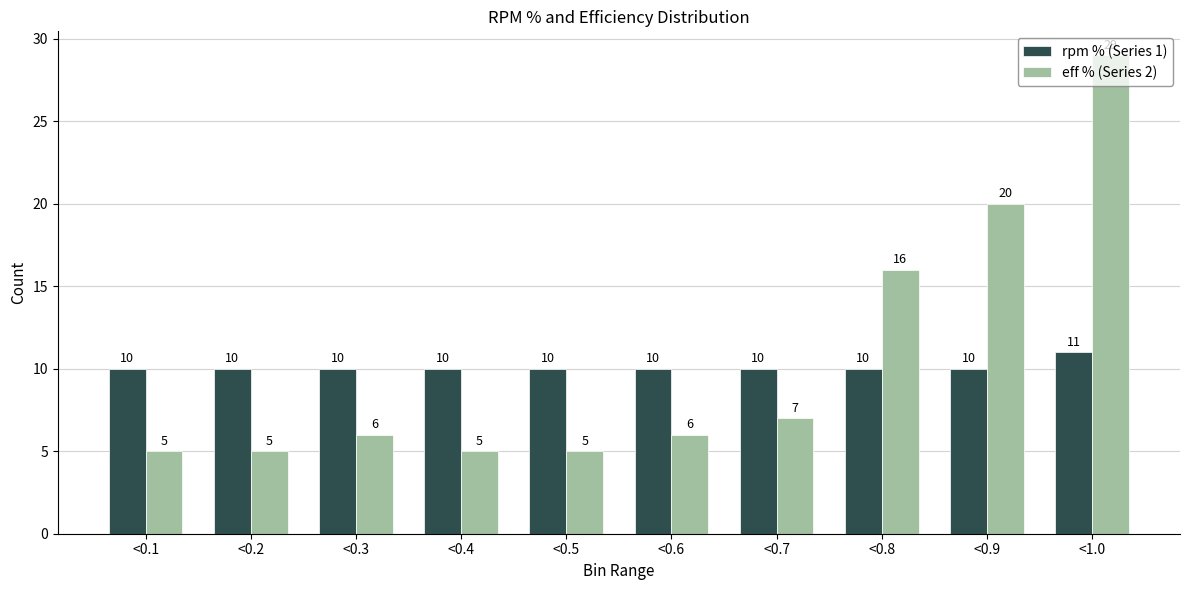

Which category has the highest value in the eff % (Series 2) series?

<1.0